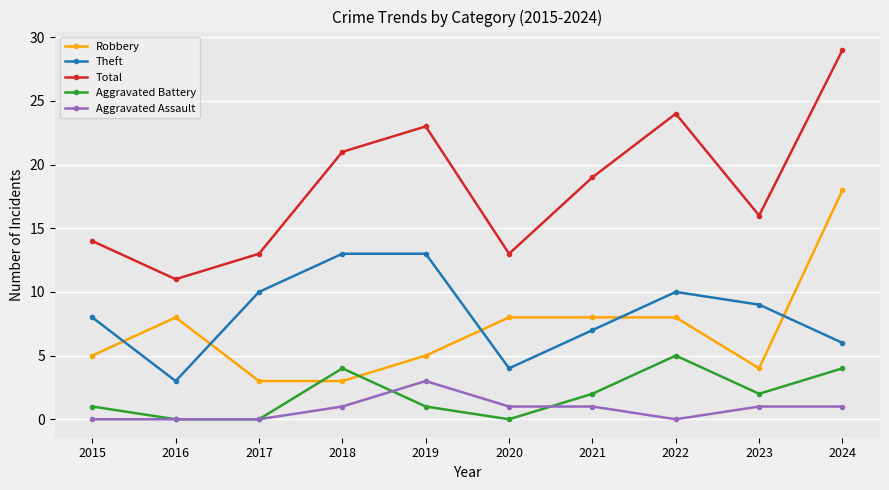

What is the difference between the maximum and minimum values in the Total series?

18